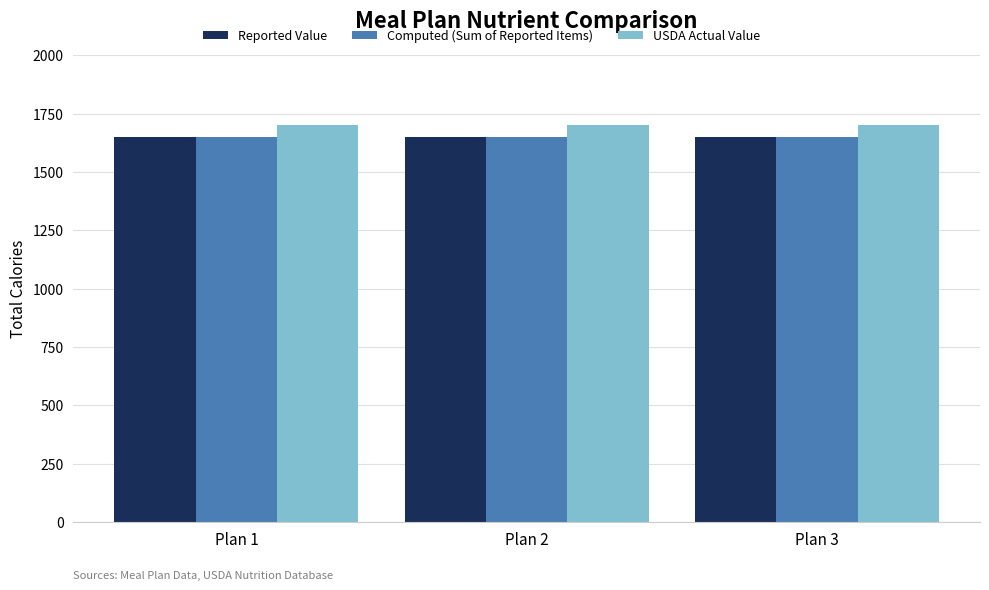

What are all the series names shown in the legend?

Reported Value, Computed (Sum of Reported Items), USDA Actual Value